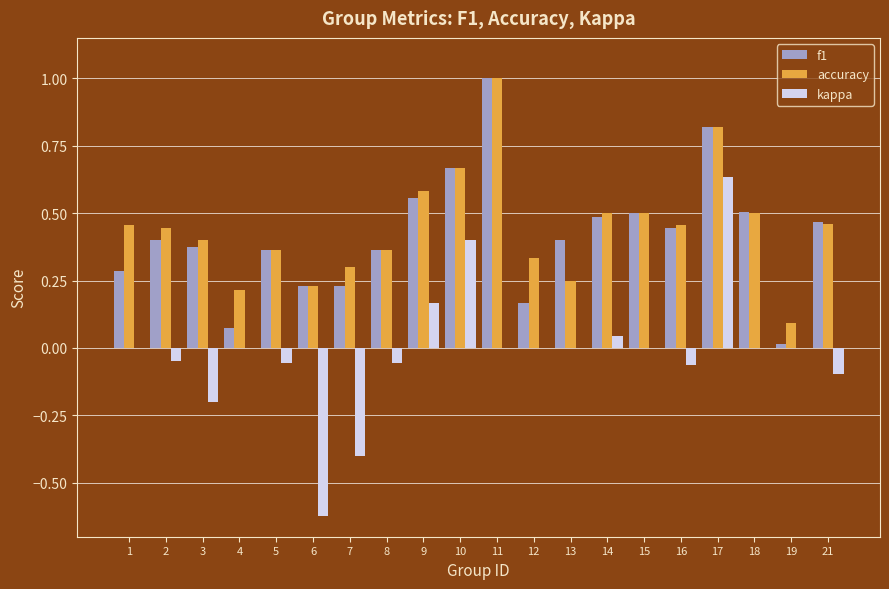

The accuracy series shows 0.4 at 5. True or false?

True